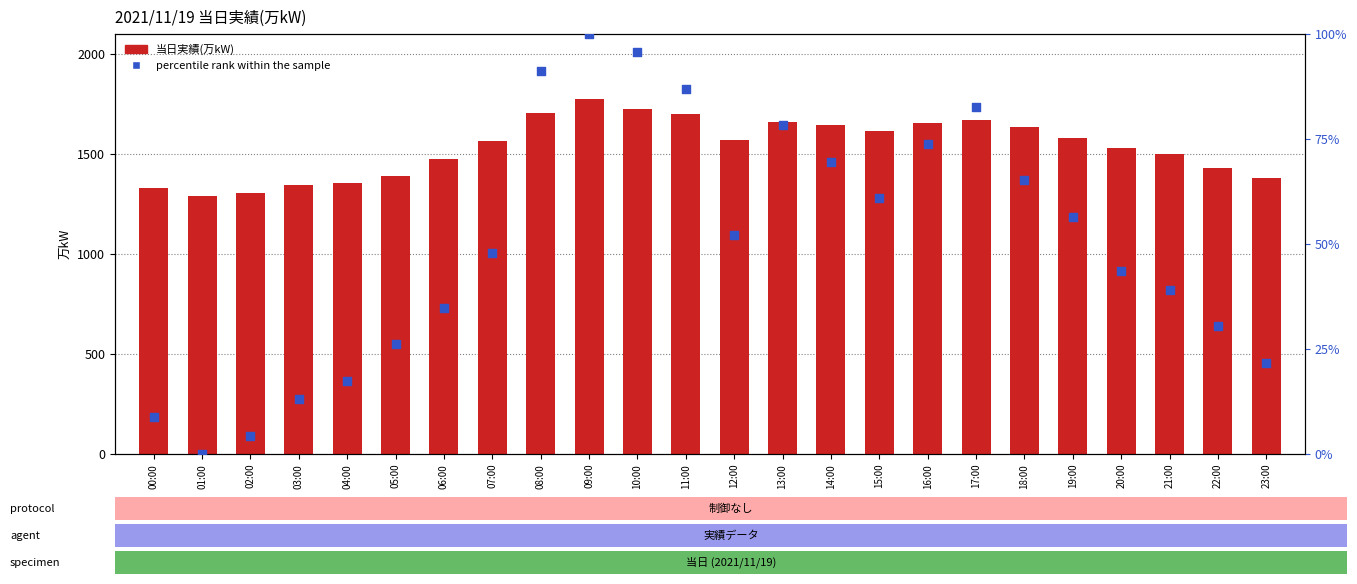

Which series has the largest total across all categories?

当日実績(万kW)